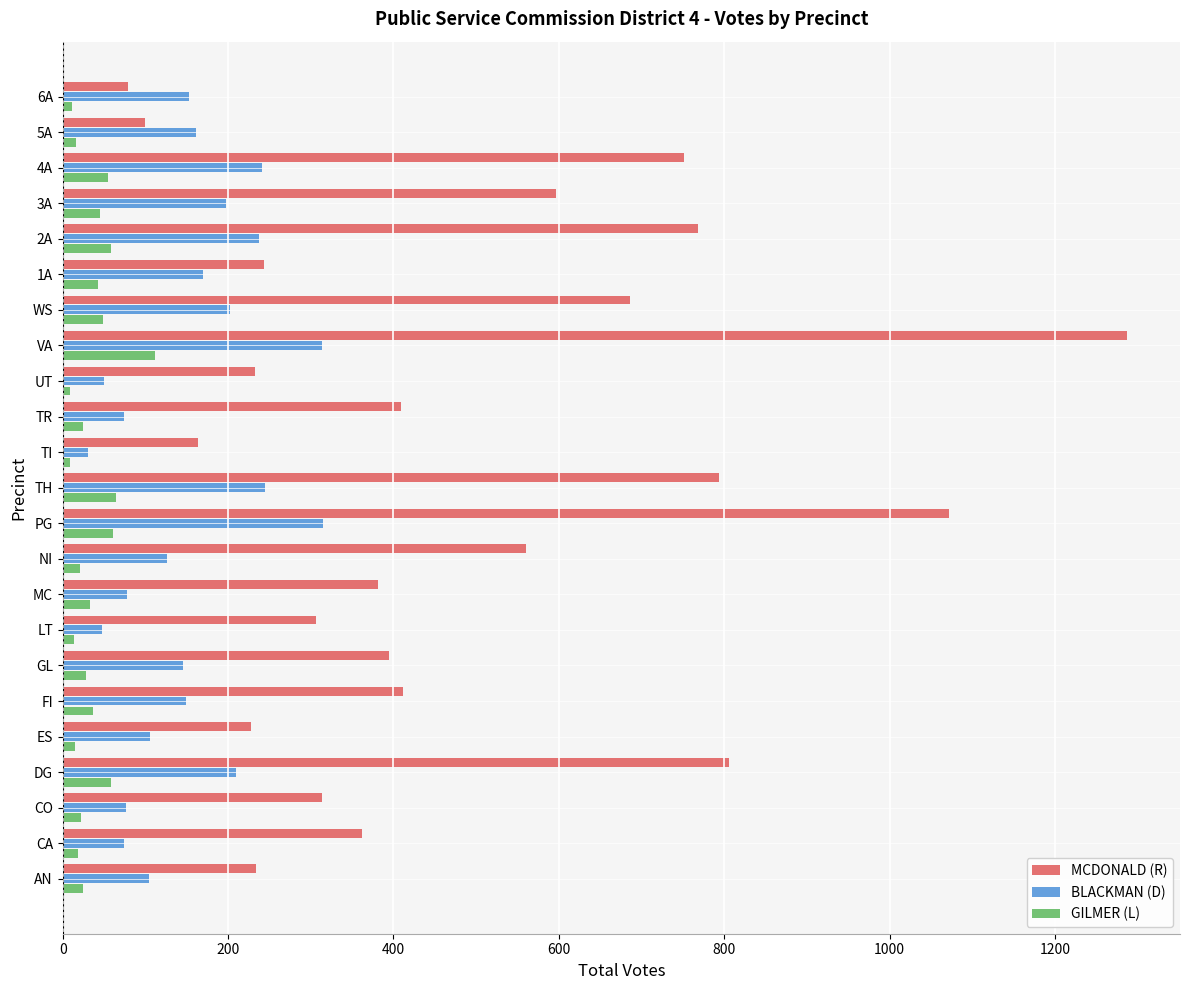

Which series changed the most between ES and FI?

MCDONALD (R)